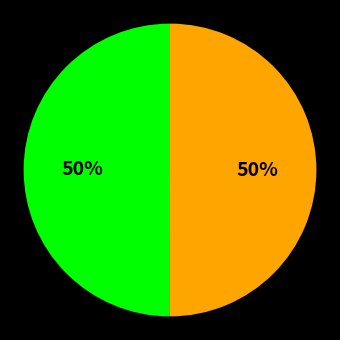

To the nearest percent, what is the average slice percentage?

50%